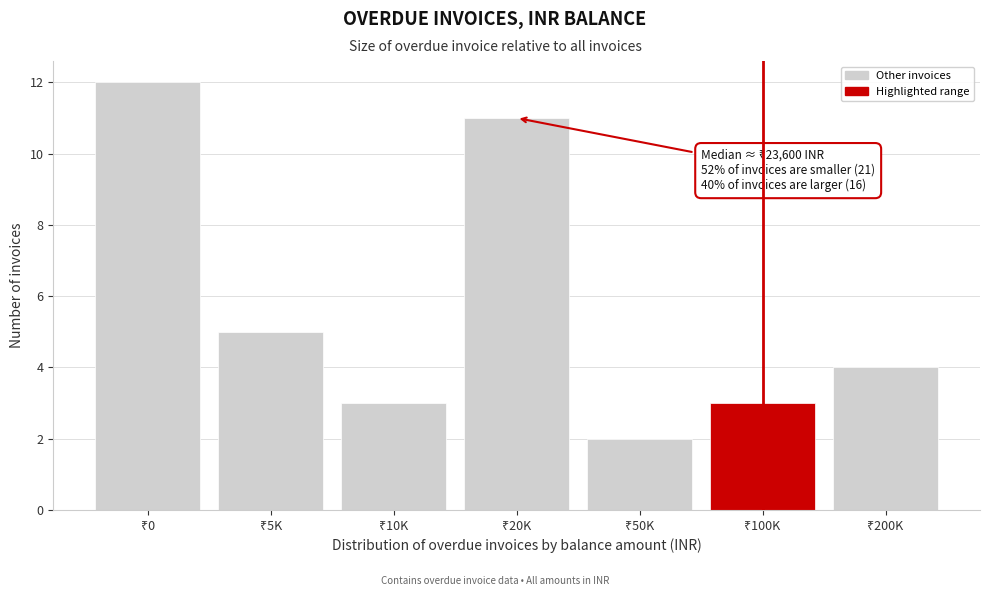

Reading left to right, extract all data points from this chart.

12	5	3	11	2	3	4